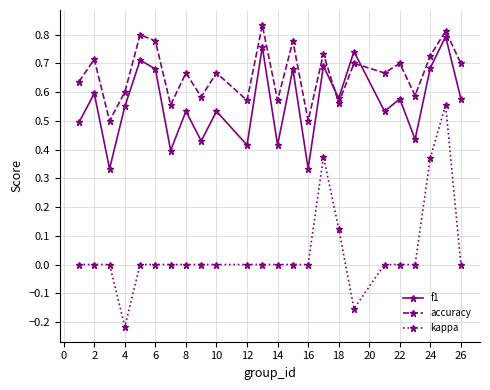

How many lines are shown in the chart?

3